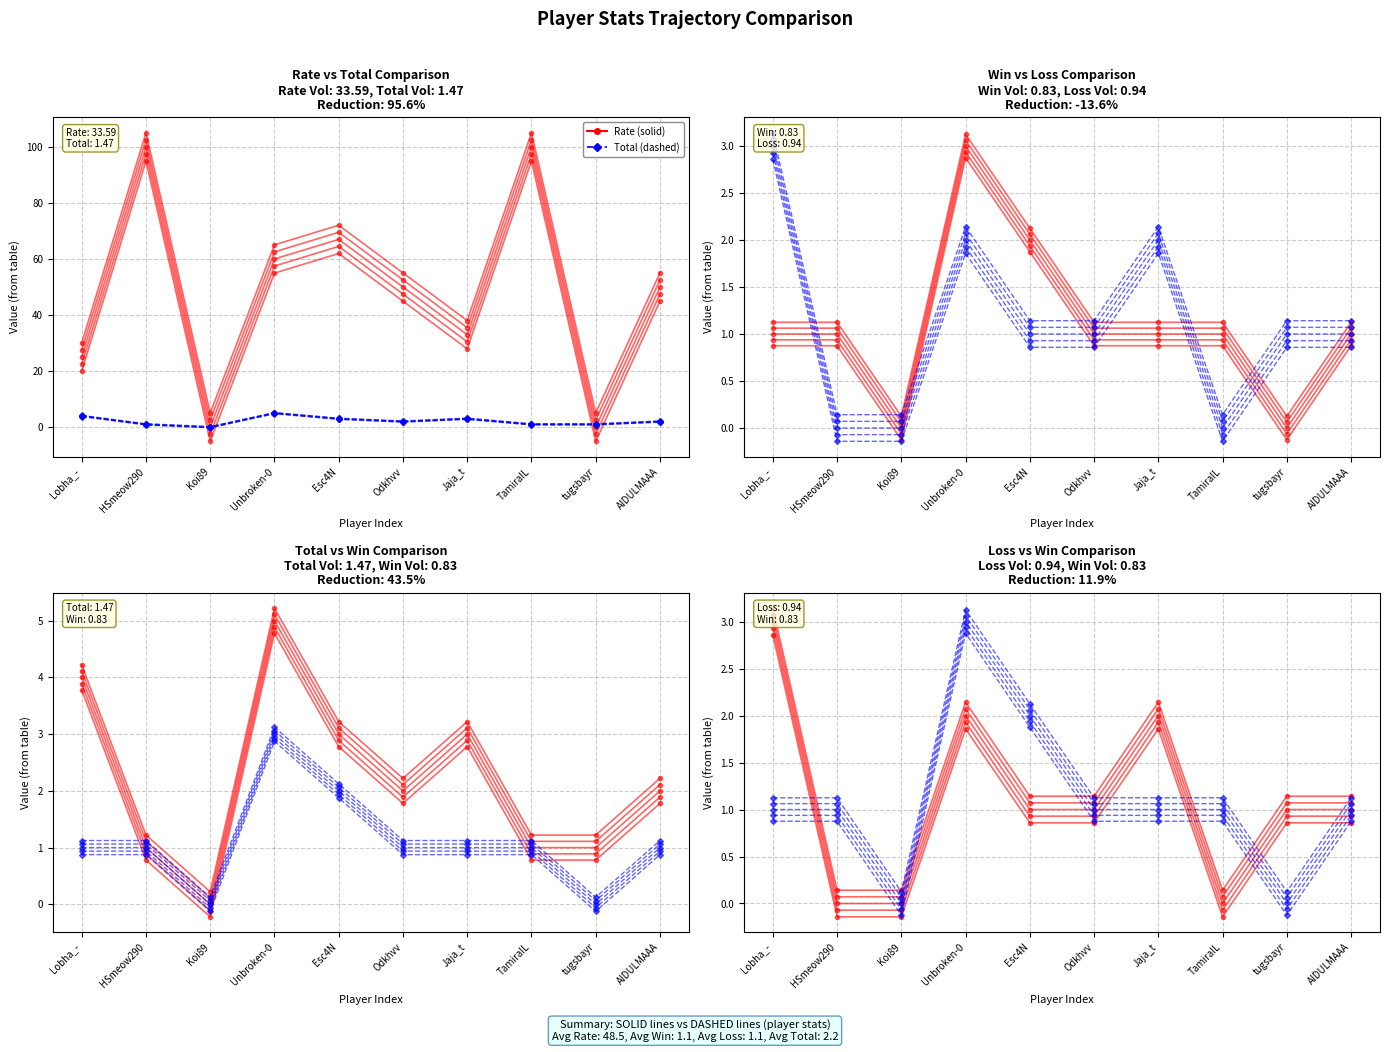

At which category does the chart reach its peak across all series?

HSmeow290